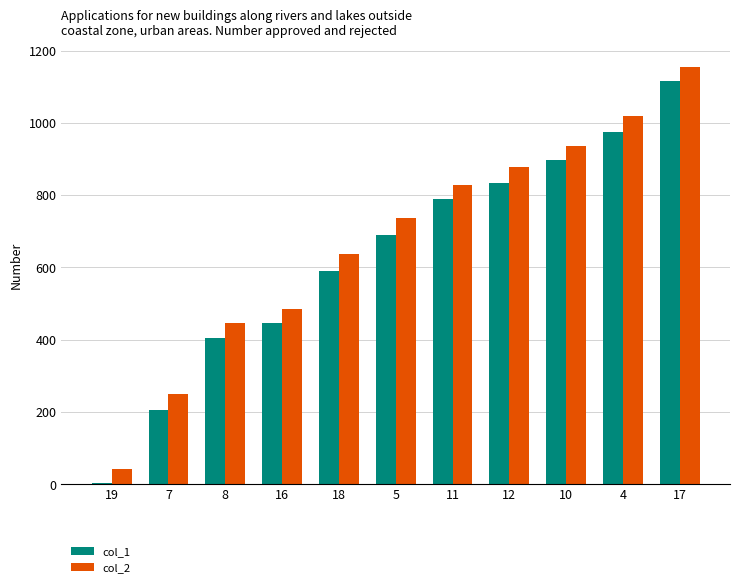

At which label does col_2 reach its minimum?

19